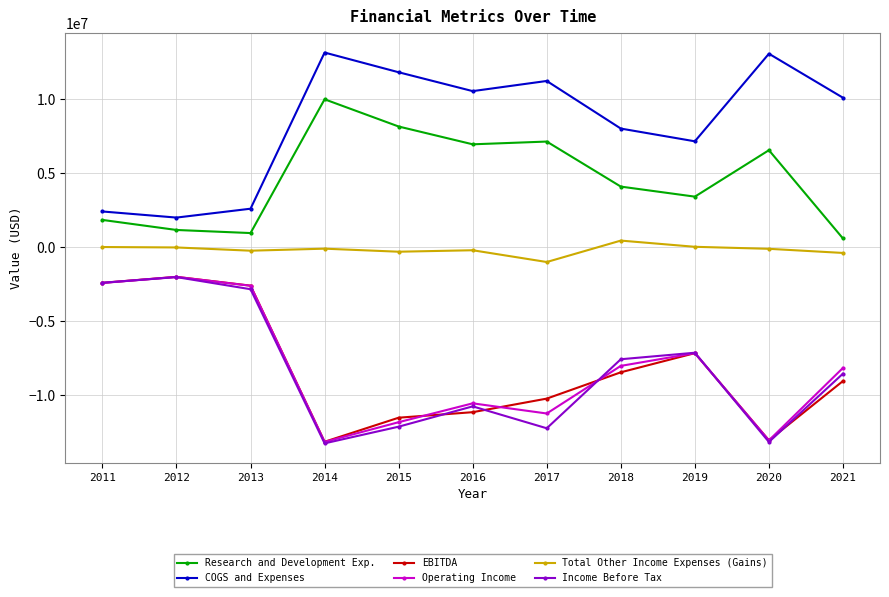

True or false: Operating Income and Total Other Income Expenses (Gains) intersect in this chart.

False